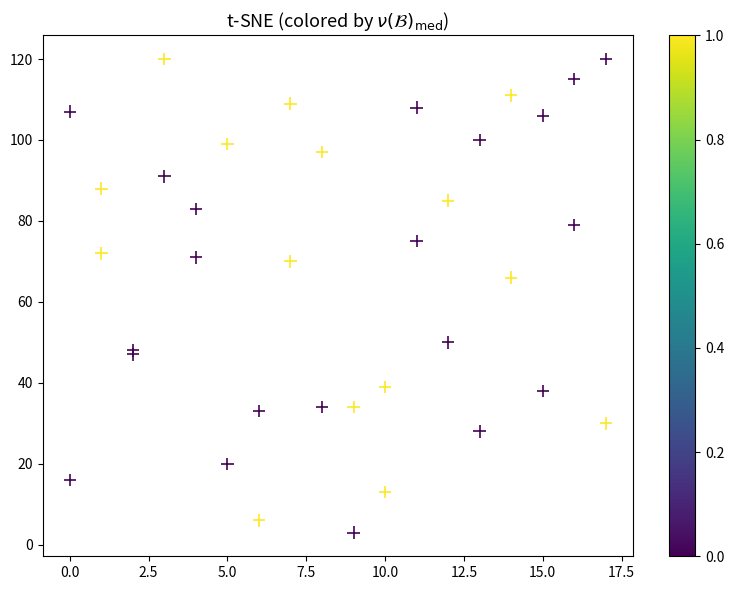

What Y value in the scatter plot is closest to 61?

66